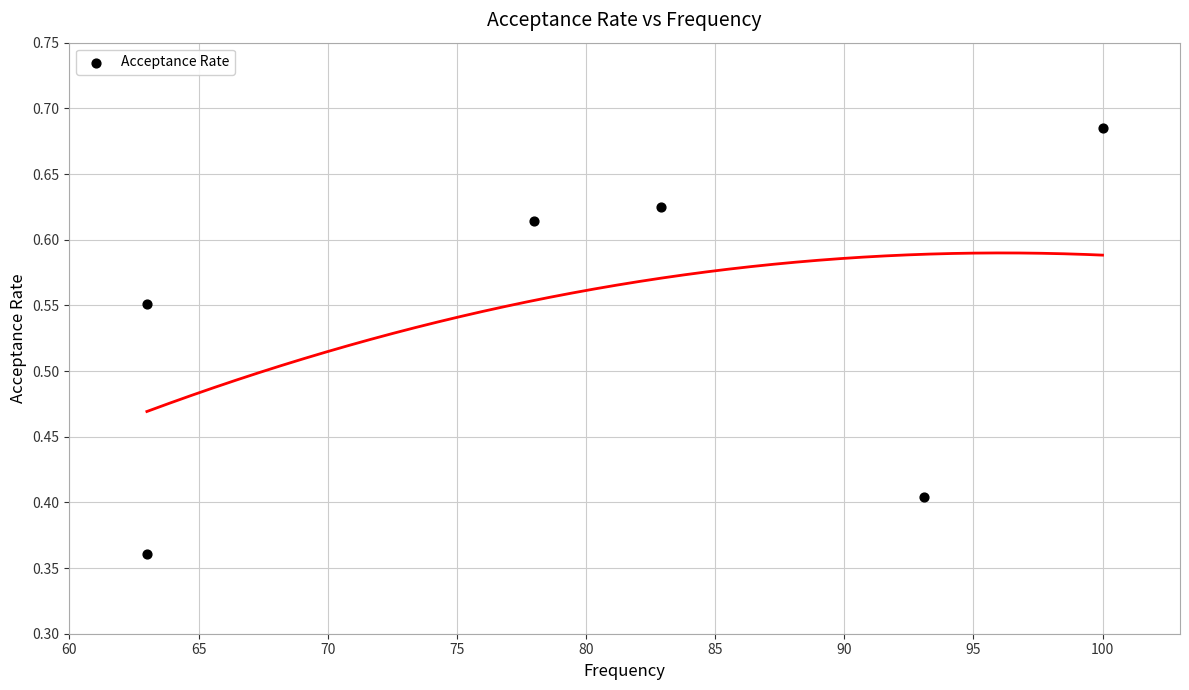

What is the range of X values (max minus min)?

37.0